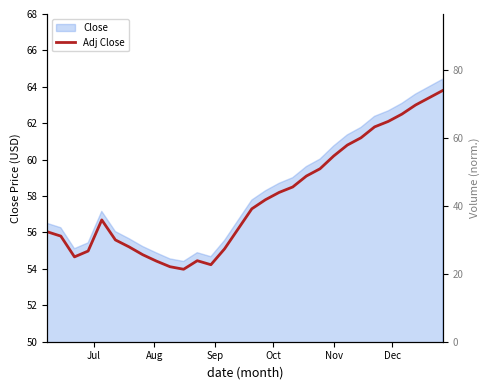

Reading right to left, transcribe all the data shown in this chart.

63.8	63.4	63.0	62.5	62.1	61.8	61.2	60.8	60.2	59.5	59.1	58.5	58.2	57.8	57.3	56.2	55.1	54.2	54.5	54.0	54.1	54.4	54.8	55.2	55.6	56.7	55.0	54.7	55.8	56.0